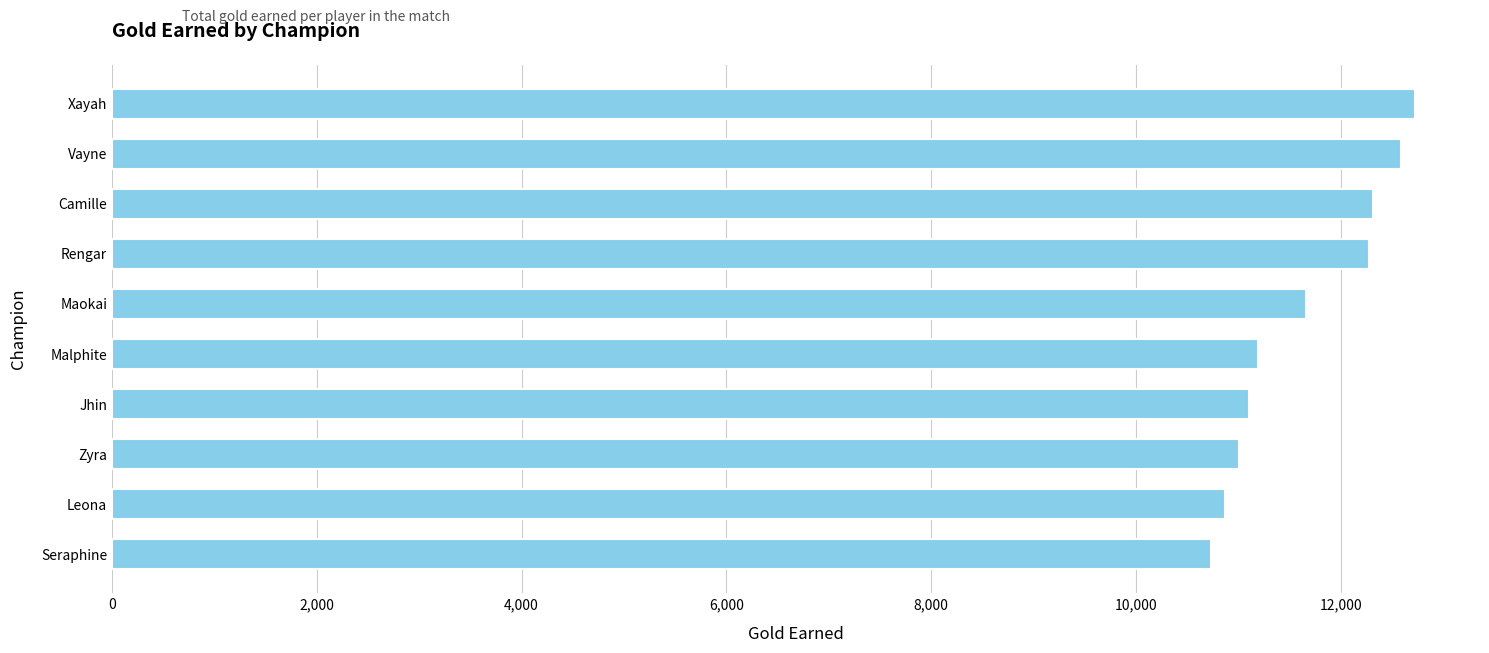

Which label corresponds to the smallest value in the chart?

Seraphine